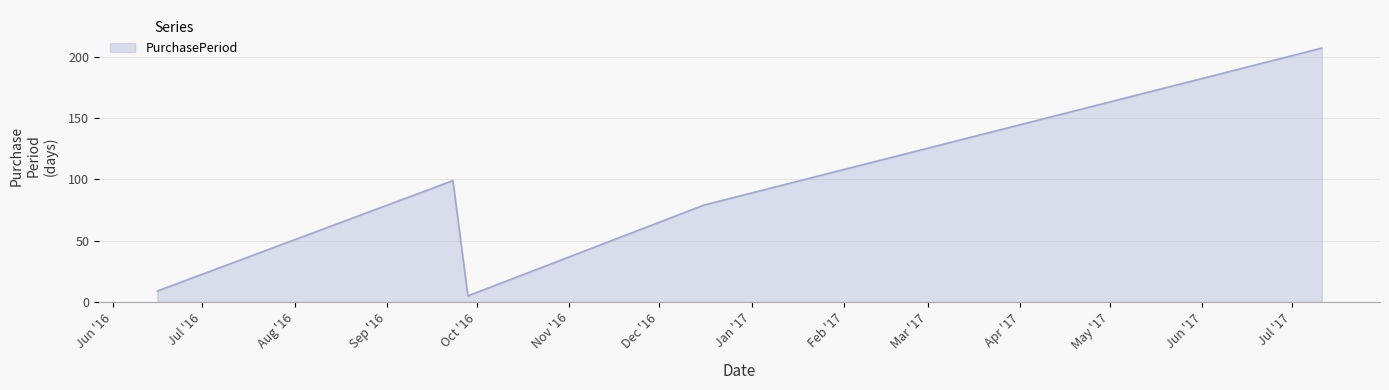

What is the smallest value displayed?

5